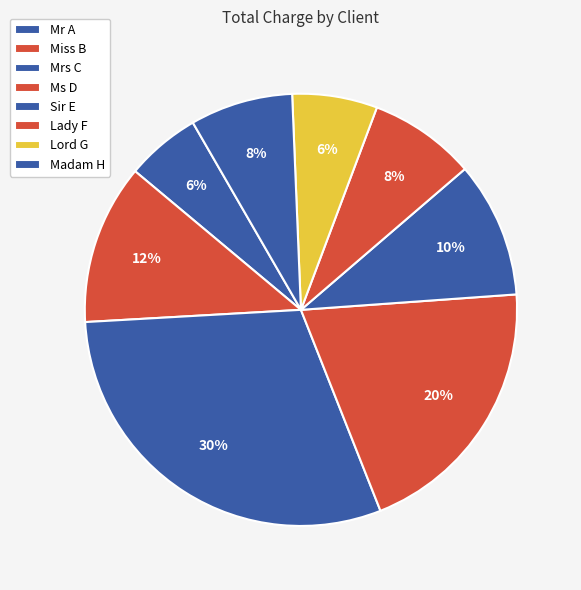

To the nearest percent, what is the average slice percentage?

12%